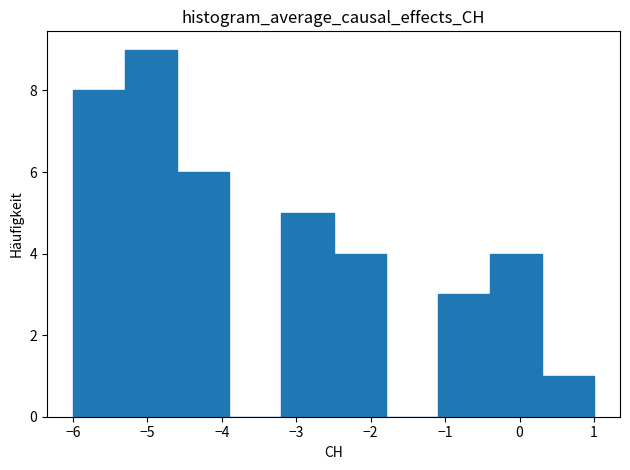

How tall is the bar that spans -1.1 to -0.4 on the x-axis? The values are not printed on the chart, so give them approximately, as read against the axis.

3